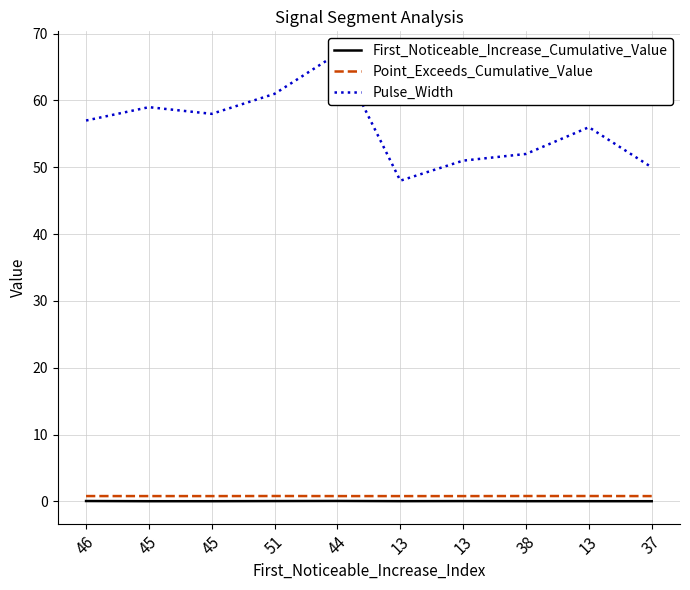

Rank the series at 51 from highest to lowest value.

Pulse_Width, Point_Exceeds_Cumulative_Value, First_Noticeable_Increase_Cumulative_Value